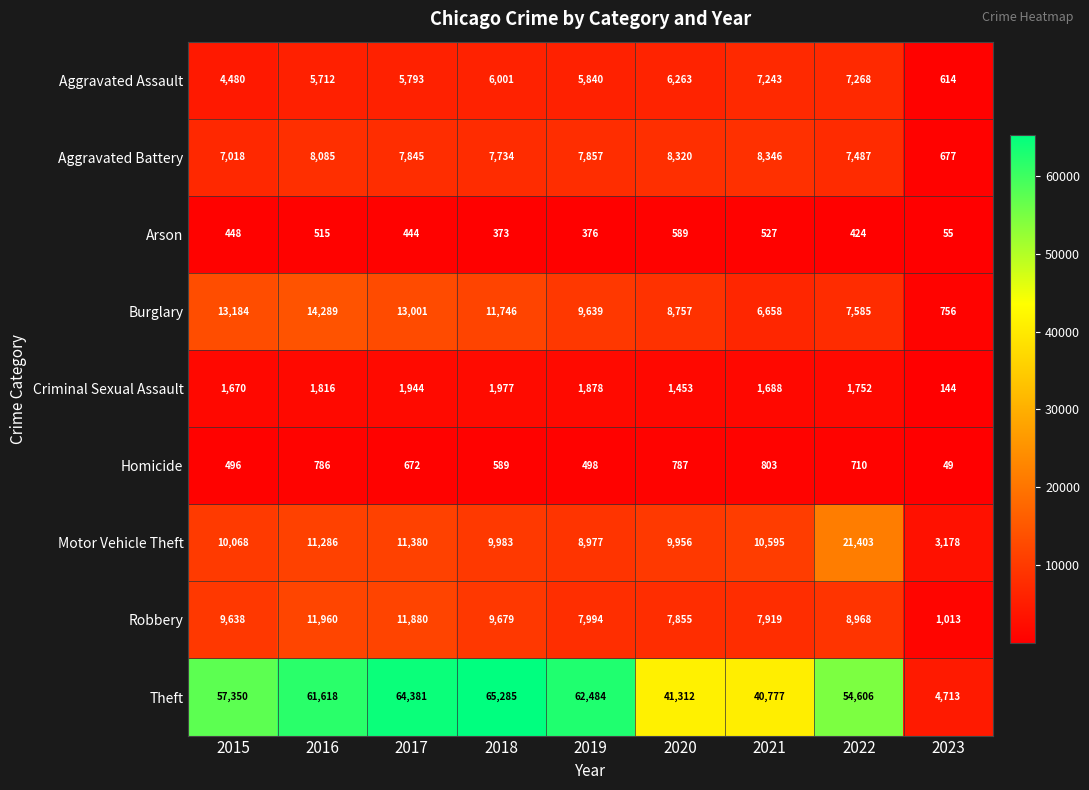

At which label does Burglary first exceed 9639?

2015